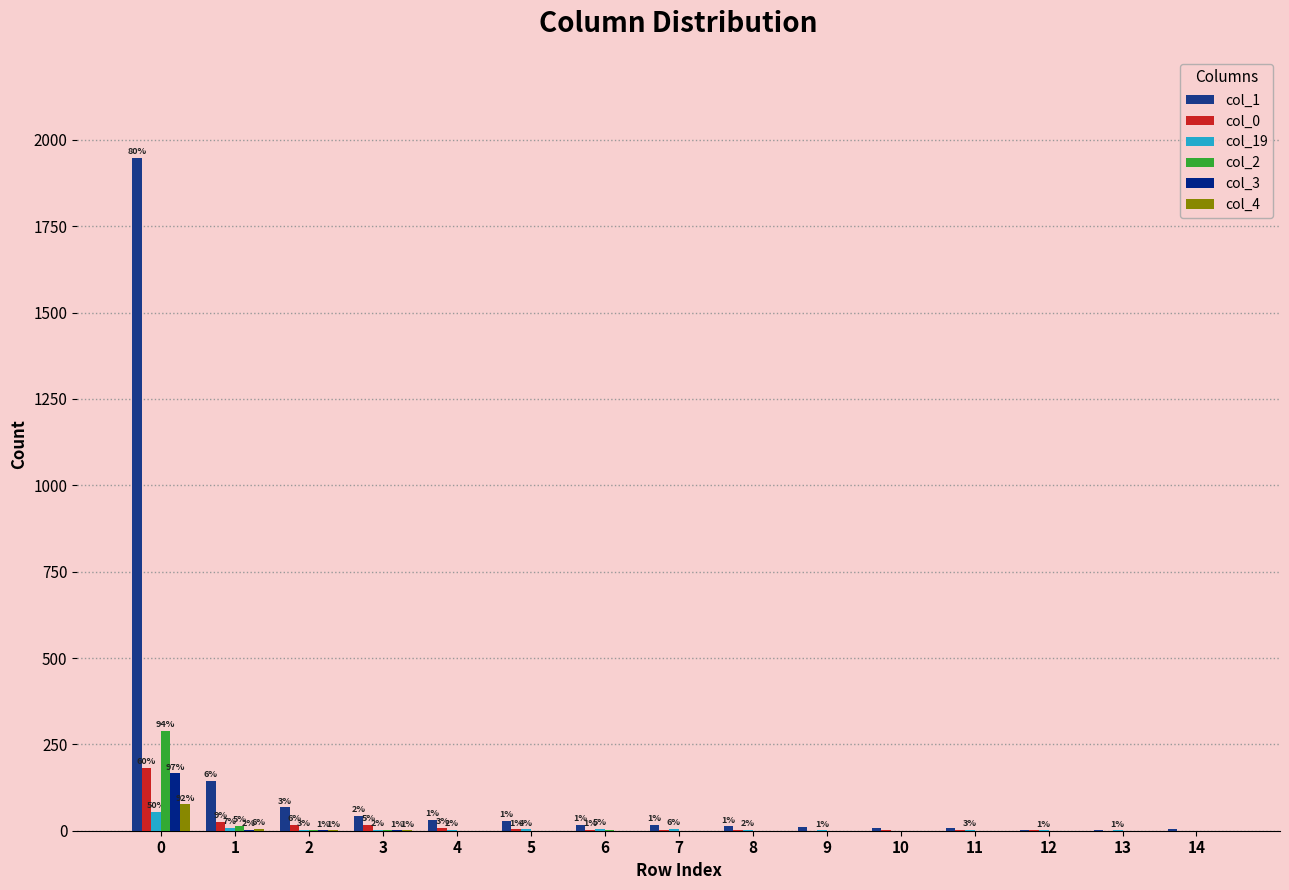

Reading right to left, transcribe all the data shown in this chart.

col_1: 14=5	13=1	12=3	11=9	10=9	9=10	8=13	7=18	6=18	5=28	4=31	3=44	2=68	1=144	0=1948
col_0: 14=0	13=0	12=1	11=1	10=1	9=0	8=1	7=1	6=3	5=4	4=8	3=16	2=18	1=26	0=181
col_19: 14=0	13=1	12=1	11=3	10=0	9=1	8=2	7=6	6=5	5=4	4=2	3=2	2=3	1=8	0=55
col_2: 14=0	13=0	12=0	11=0	10=0	9=0	8=0	7=0	6=1	5=0	4=0	3=1	2=1	1=14	0=289
col_3: 14=0	13=0	12=0	11=0	10=0	9=0	8=0	7=0	6=0	5=0	4=0	3=1	2=1	1=3	0=166
col_4: 14=0	13=0	12=0	11=0	10=0	9=0	8=0	7=0	6=0	5=0	4=0	3=1	2=1	1=5	0=76